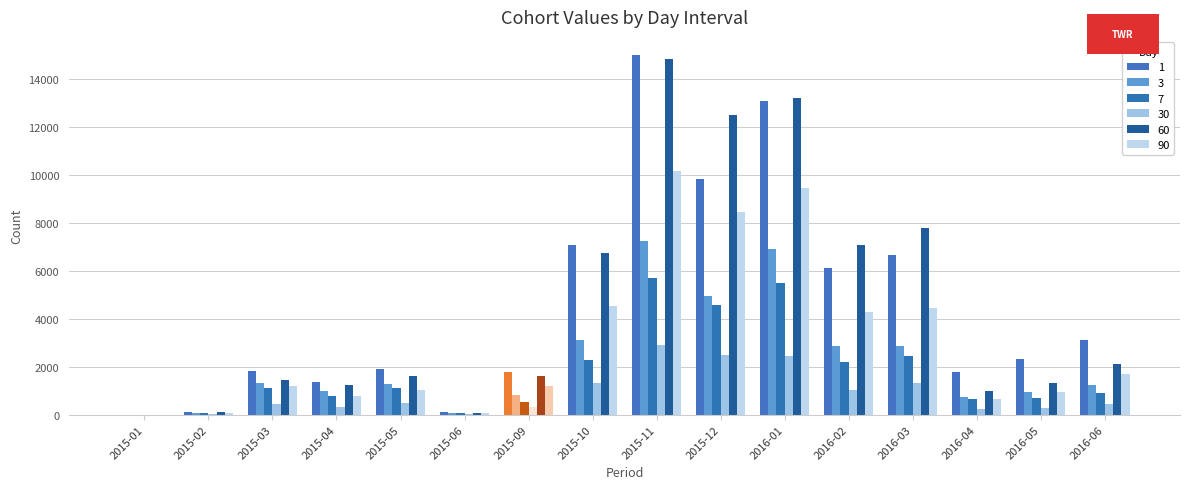

Reading left to right, list all the values displayed in this chart.

1: 2015-01=6	2015-02=129	2015-03=1823	2015-04=1380	2015-05=1907	2015-06=113	2015-09=1773	2015-10=7083	2015-11=15022	2015-12=9843	2016-01=13114	2016-02=6119	2016-03=6647	2016-04=1794	2016-05=2312	2016-06=3119
3: 2015-01=4	2015-02=75	2015-03=1317	2015-04=1001	2015-05=1281	2015-06=64	2015-09=816	2015-10=3118	2015-11=7270	2015-12=4968	2016-01=6902	2016-02=2882	2016-03=2879	2016-04=741	2016-05=962	2016-06=1235
7: 2015-01=5	2015-02=68	2015-03=1102	2015-04=777	2015-05=1113	2015-06=50	2015-09=540	2015-10=2279	2015-11=5695	2015-12=4585	2016-01=5486	2016-02=2210	2016-03=2470	2016-04=658	2016-05=694	2016-06=924
30: 2015-01=5	2015-02=28	2015-03=458	2015-04=335	2015-05=471	2015-06=18	2015-09=305	2015-10=1342	2015-11=2913	2015-12=2473	2016-01=2467	2016-02=1021	2016-03=1308	2016-04=226	2016-05=258	2016-06=451
60: 2015-01=6	2015-02=103	2015-03=1451	2015-04=1237	2015-05=1595	2015-06=76	2015-09=1615	2015-10=6759	2015-11=14865	2015-12=12499	2016-01=13234	2016-02=7095	2016-03=7813	2016-04=980	2016-05=1315	2016-06=2133
90: 2015-01=3	2015-02=78	2015-03=1181	2015-04=771	2015-05=1014	2015-06=65	2015-09=1190	2015-10=4518	2015-11=10192	2015-12=8453	2016-01=9483	2016-02=4282	2016-03=4459	2016-04=647	2016-05=966	2016-06=1713